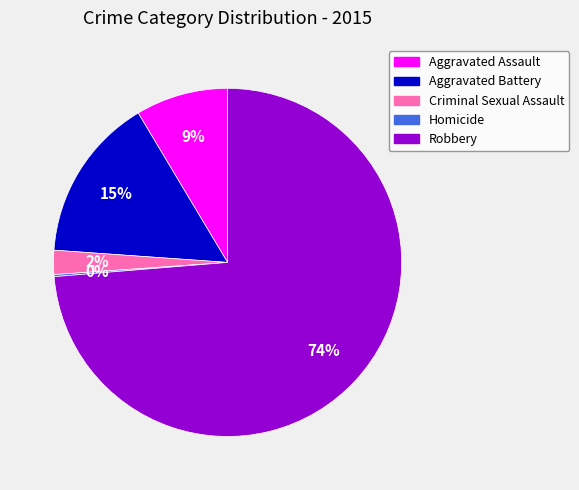

The Criminal Sexual Assault slice represents 2% of the pie. True or false?

True